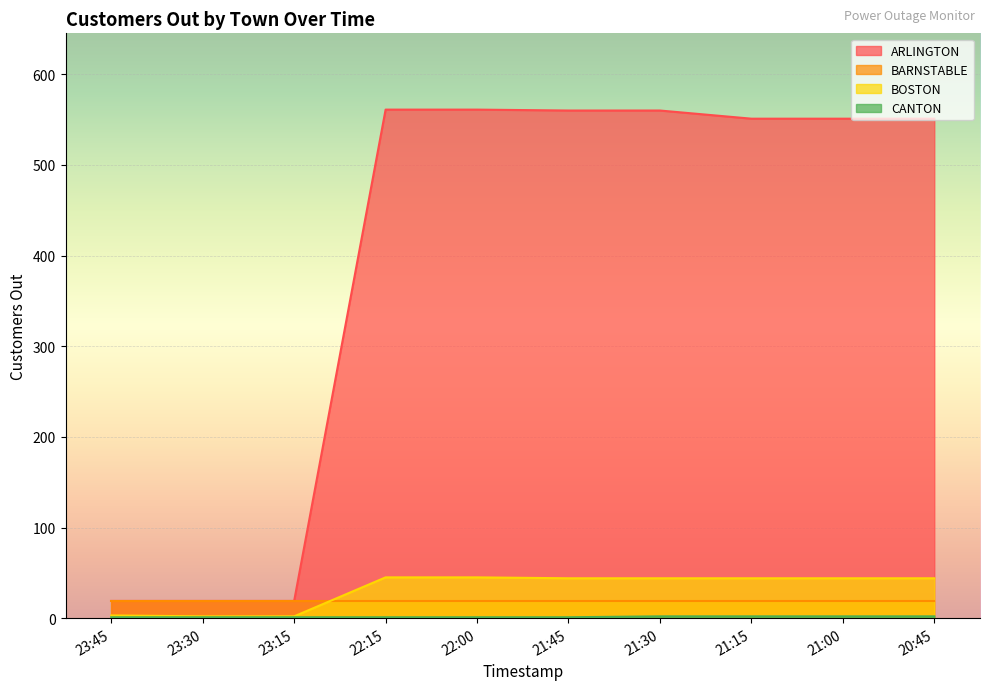

True or false: ARLINGTON and CANTON intersect in this chart.

False